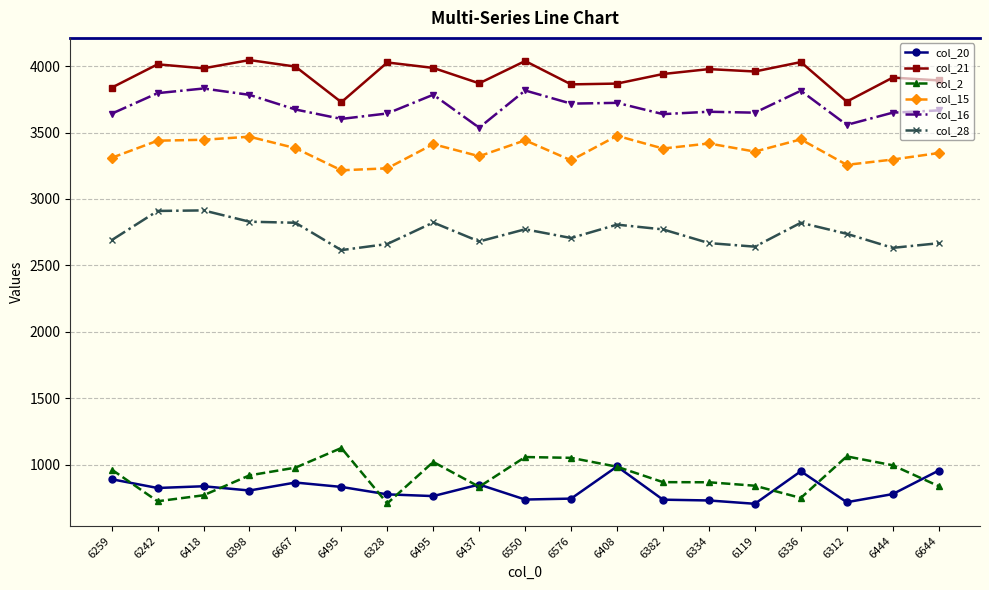

Rank the series by their maximum value, from lowest to highest.

col_20, col_2, col_28, col_15, col_16, col_21